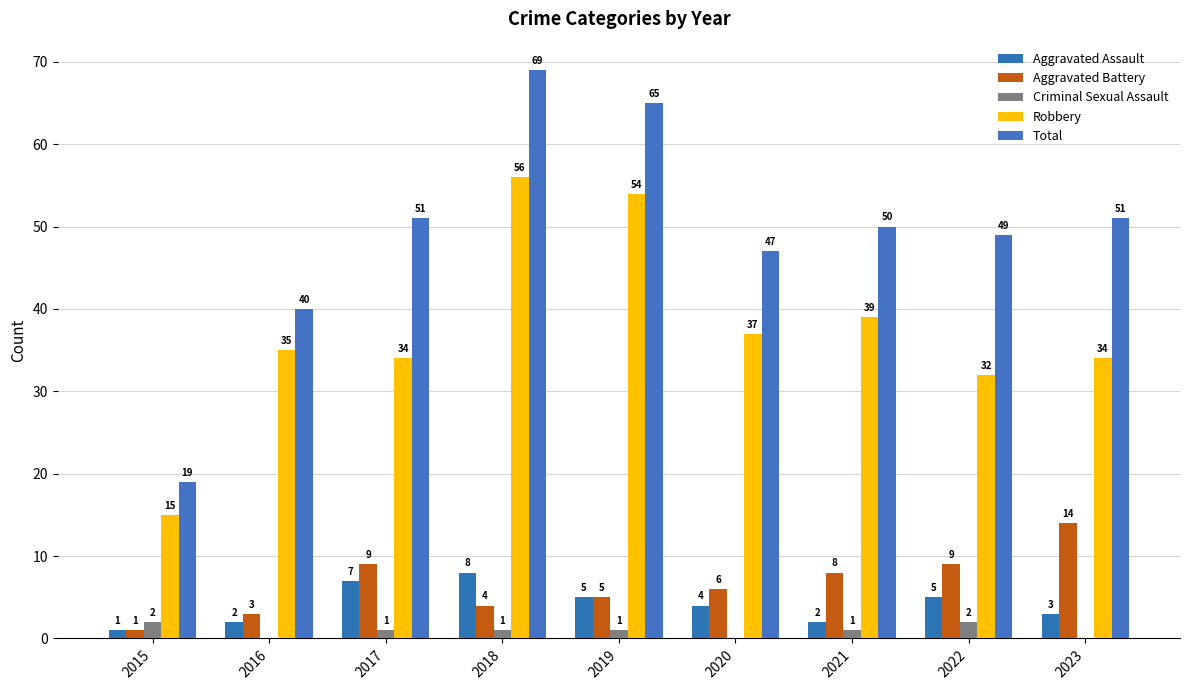

What is the sum of all Aggravated Assault values?

37